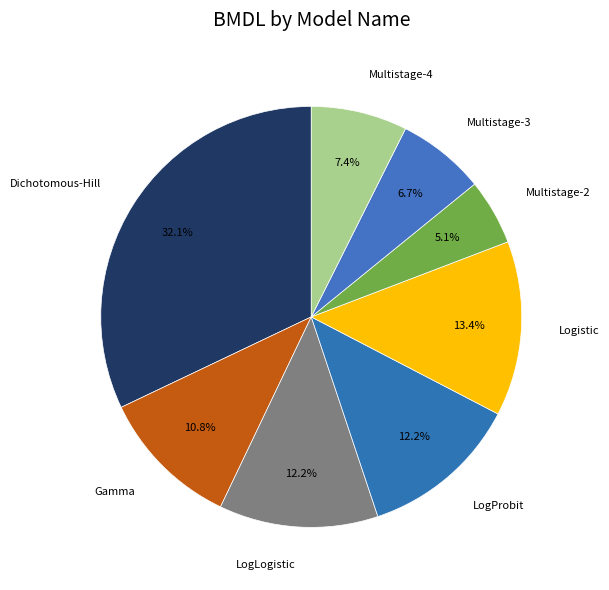

To the nearest percent, what percentage of the pie is Multistage-4?

7%